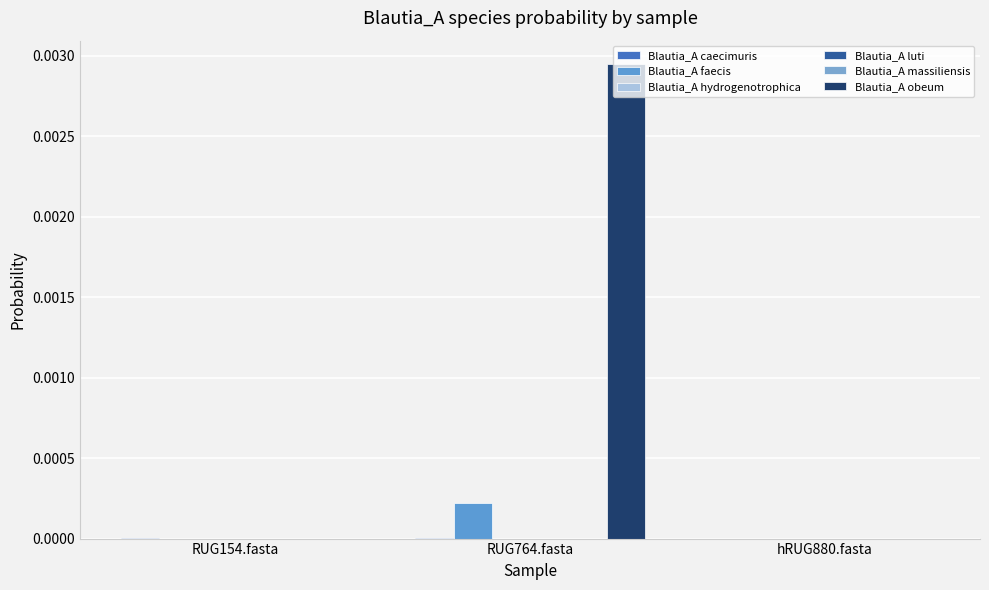

Between RUG154.fasta and RUG764.fasta, which is larger?

RUG764.fasta